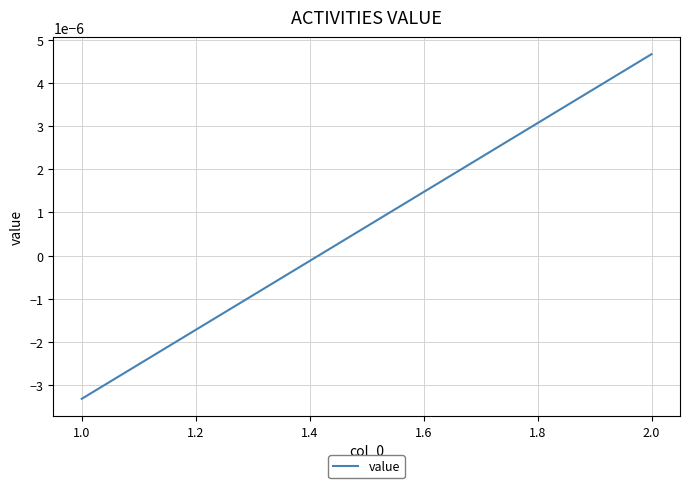

Count the values in the range 0 to 1.

1